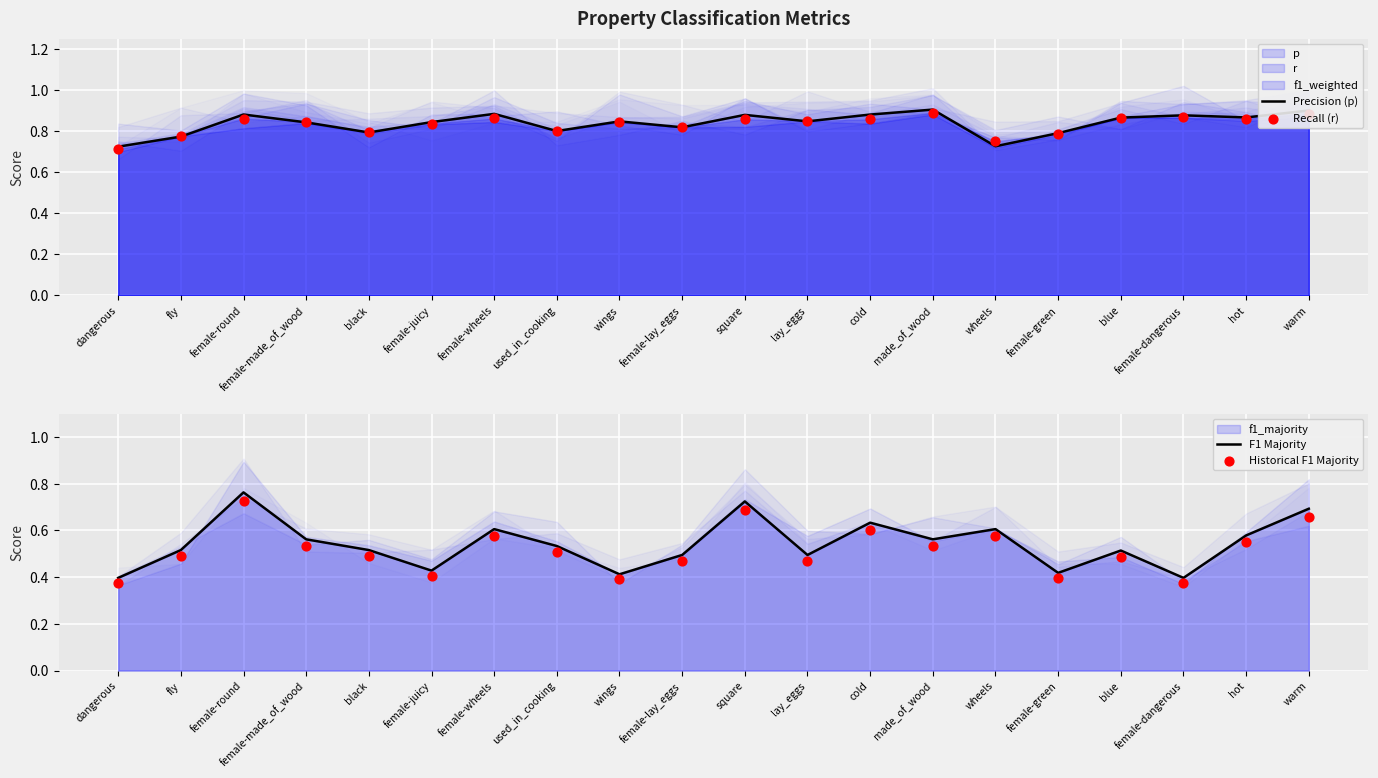

At how many categories does at least one series exceed 0?

20